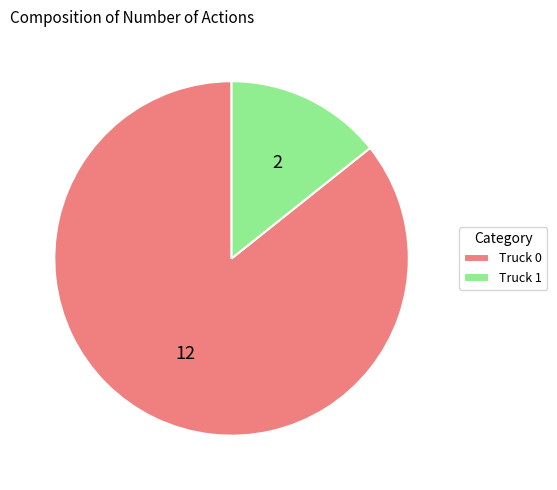

Is there a majority slice in this chart?

Yes